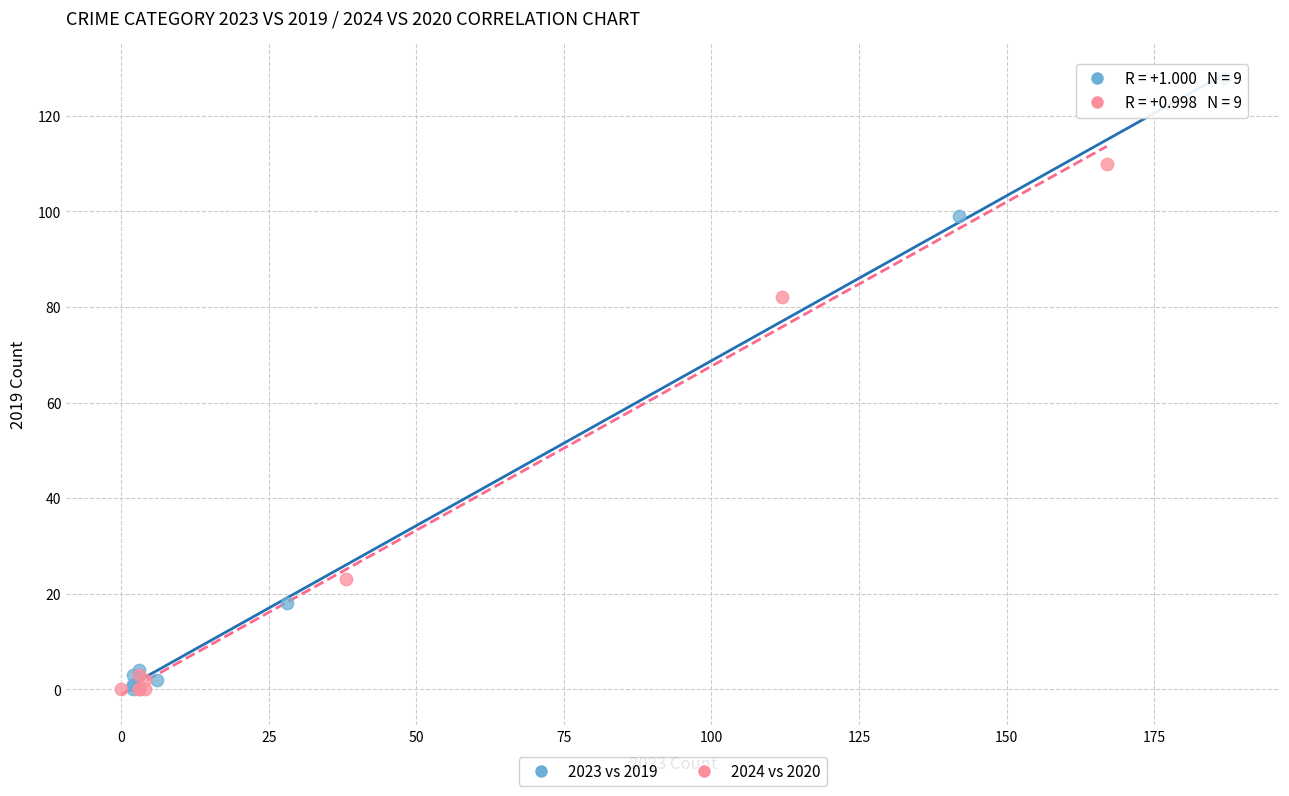

What are all the series names shown in the legend?

2023 vs 2019, 2024 vs 2020